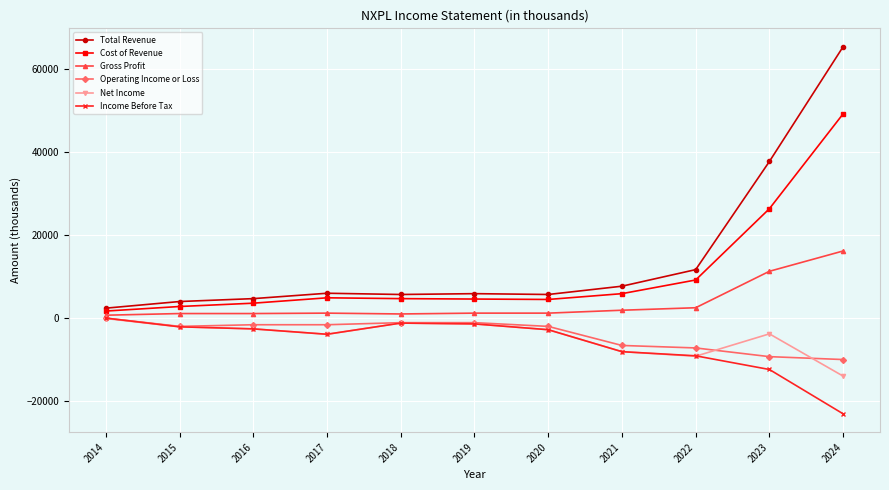

What is the lowest value of the Total Revenue series?

2400